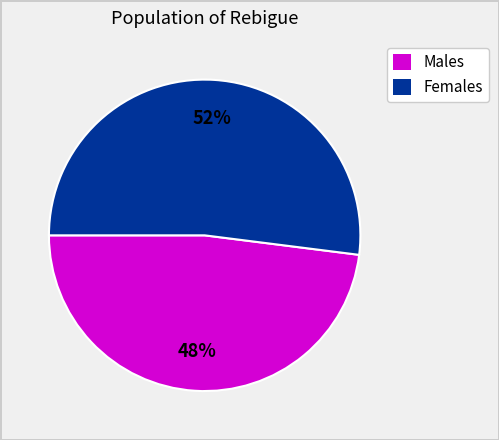

Which category has the smallest portion of the pie?

Males